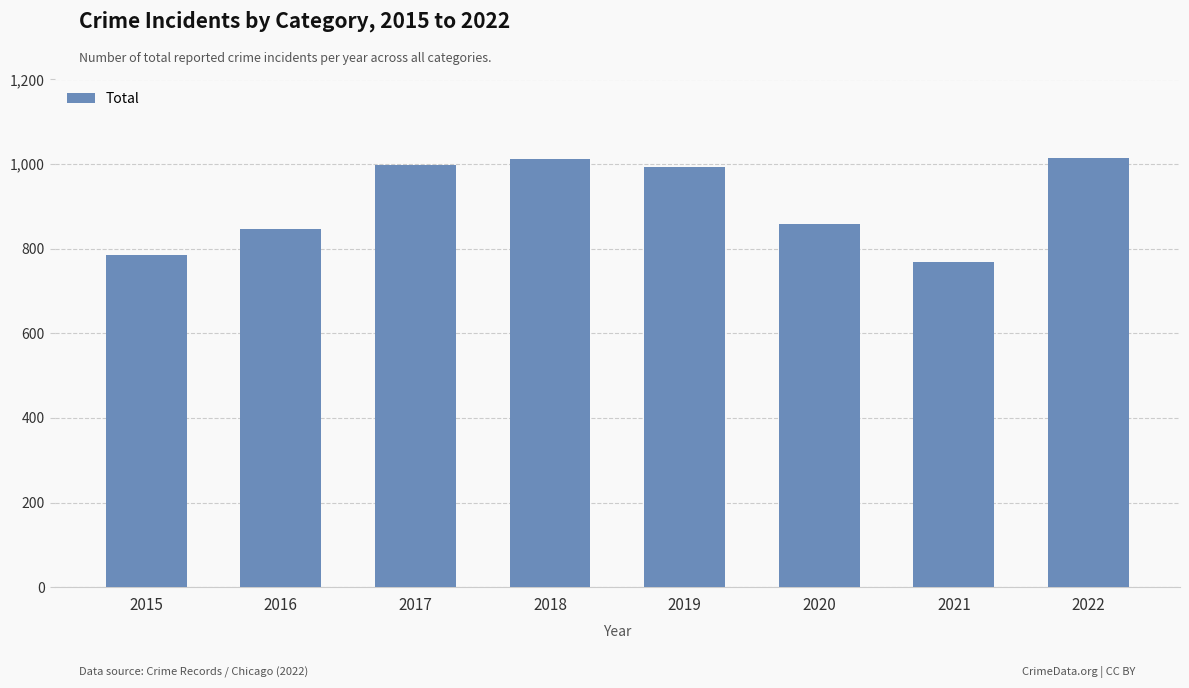

The chart shows a value of 1015 at 2022. True or false?

True